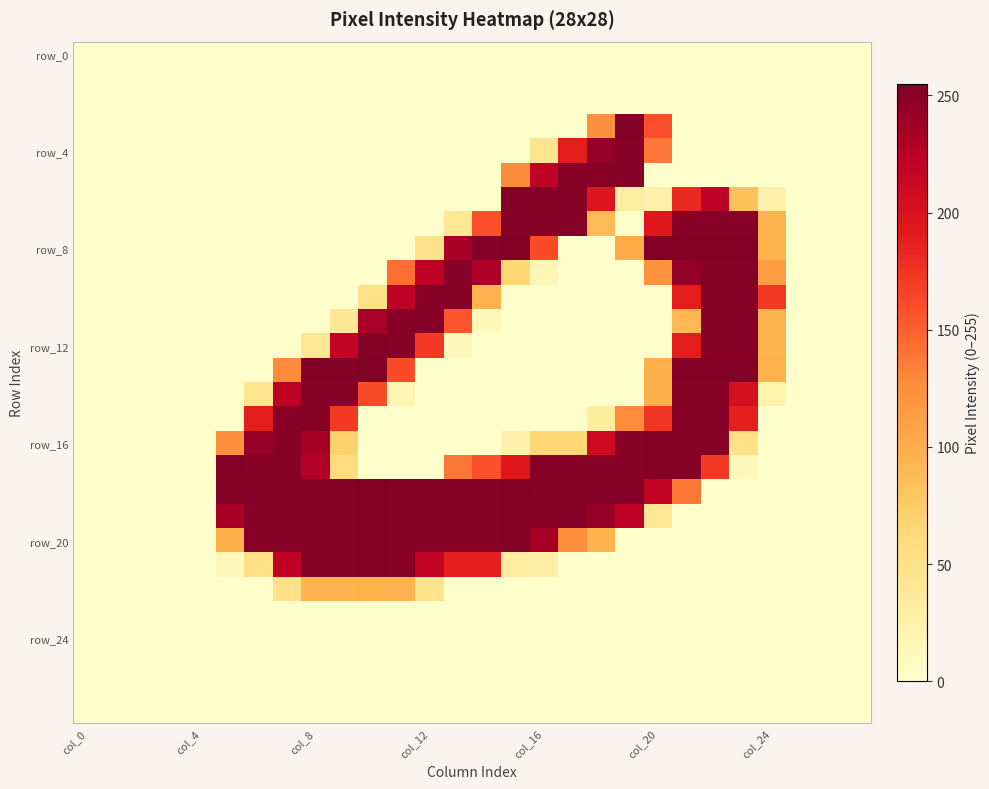

Which series has the largest range (max minus min)?

row_8